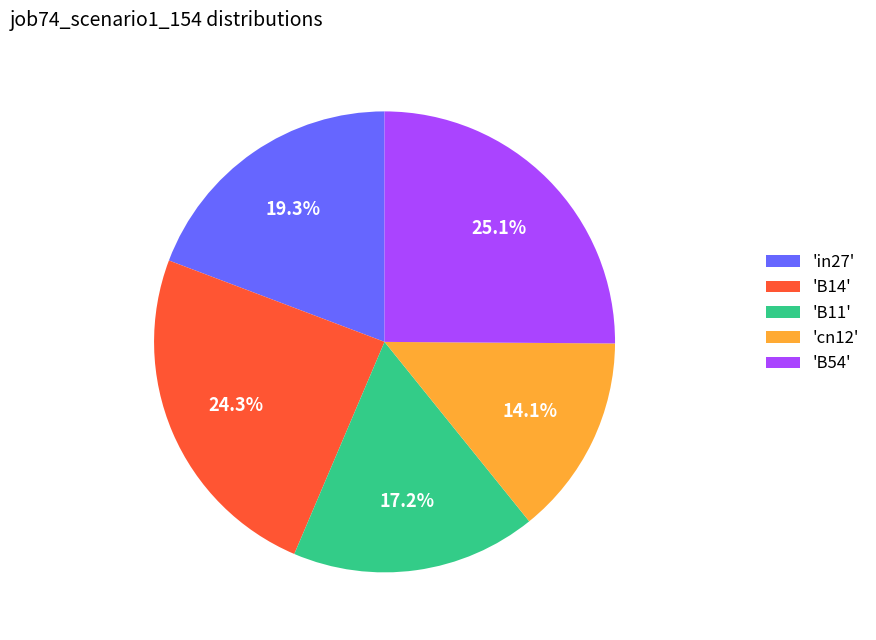

Does 'cn12' account for over 50% of the chart?

No